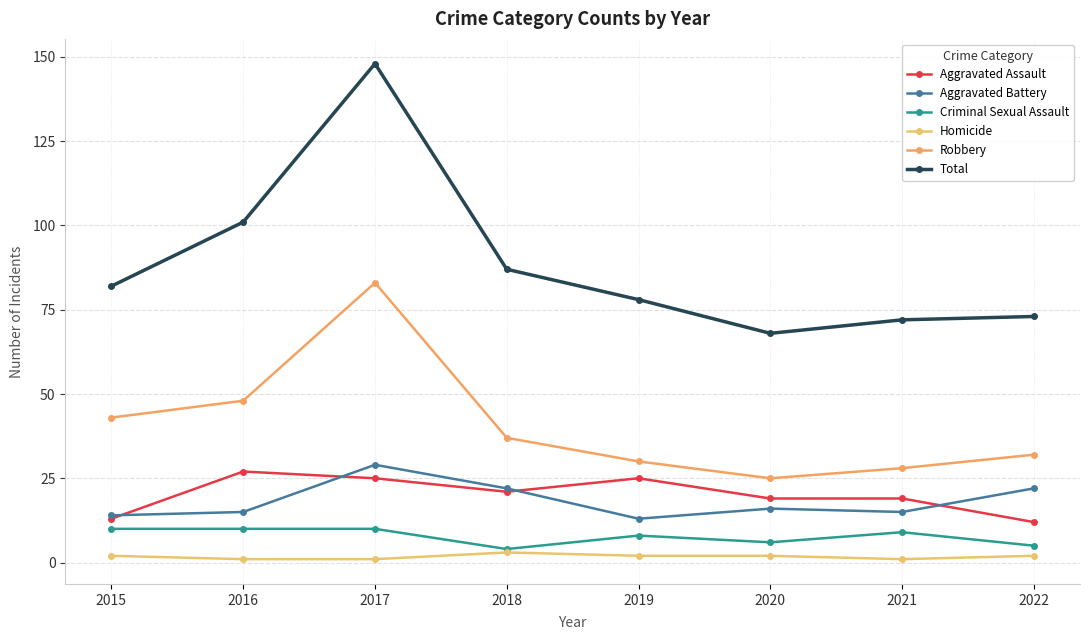

What is the difference between the Aggravated Battery values at 2017 and 2020?

13